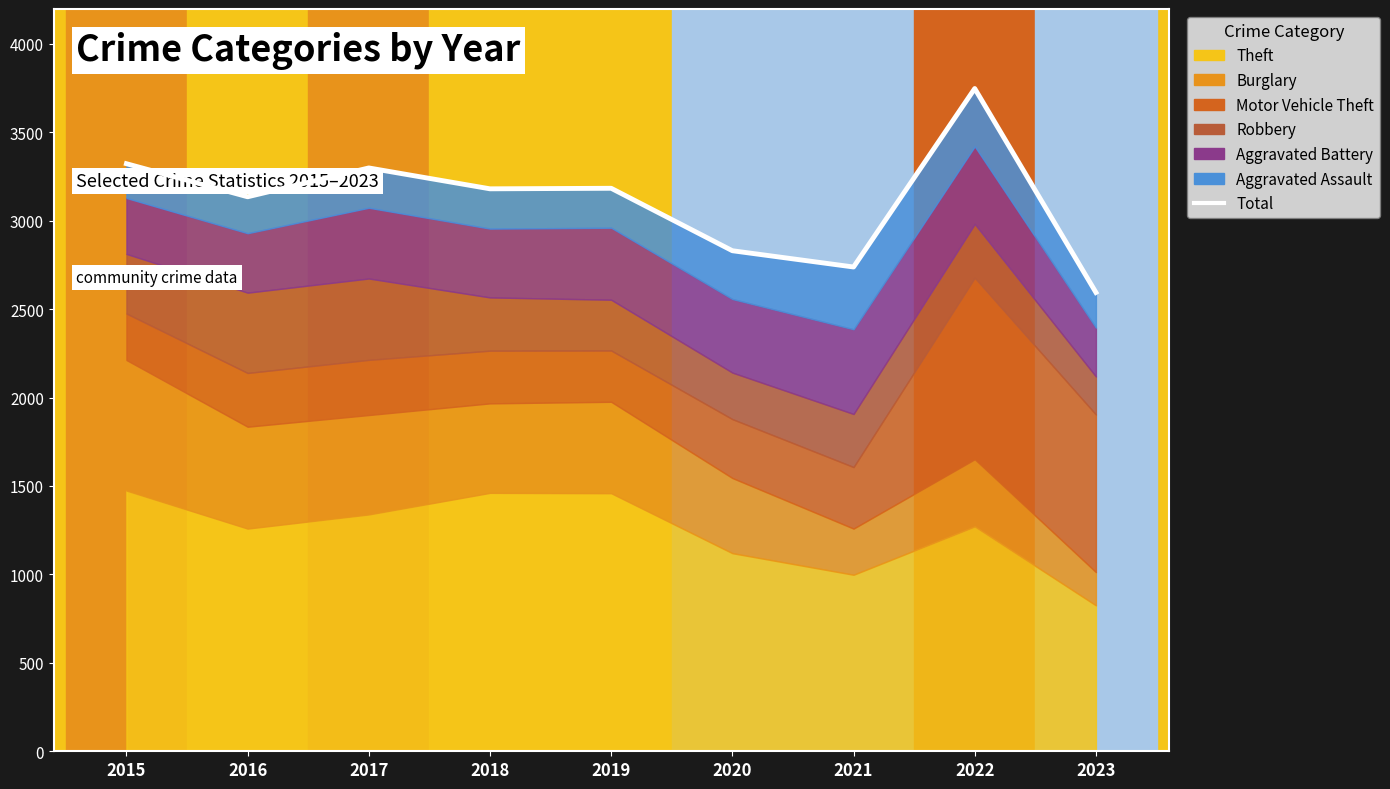

What is the minimum value shown in the chart?

2594